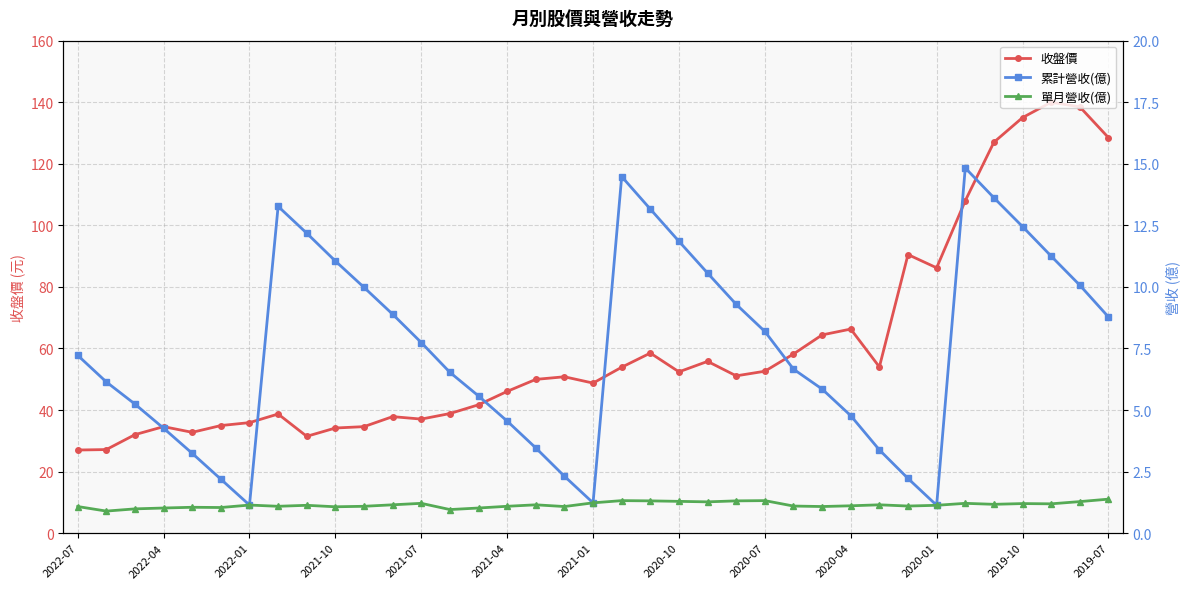

What are all the series names shown in the legend?

收盤價, 累計營收(億), 單月營收(億)